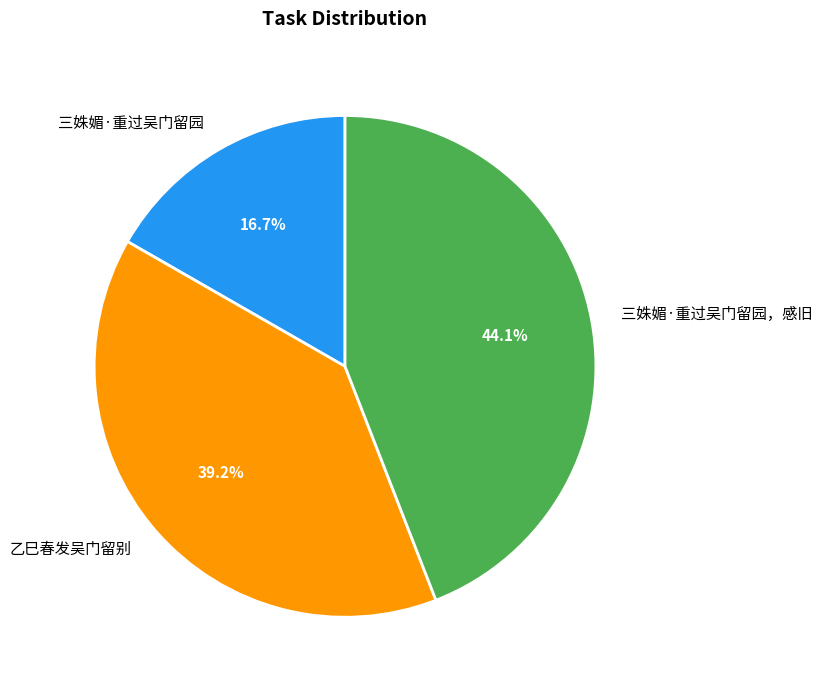

How many segments does this pie chart have?

3